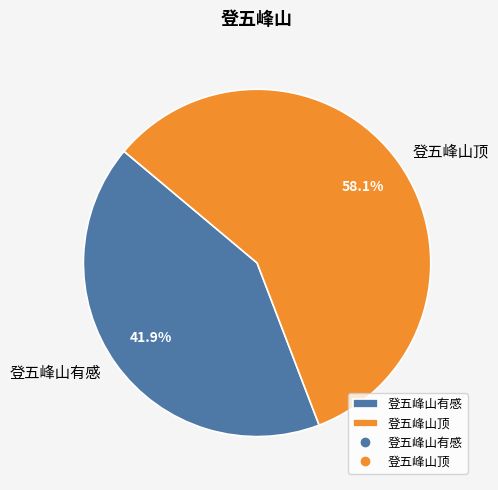

What percentage is the 登五峰山顶 slice, to the nearest percent?

58%